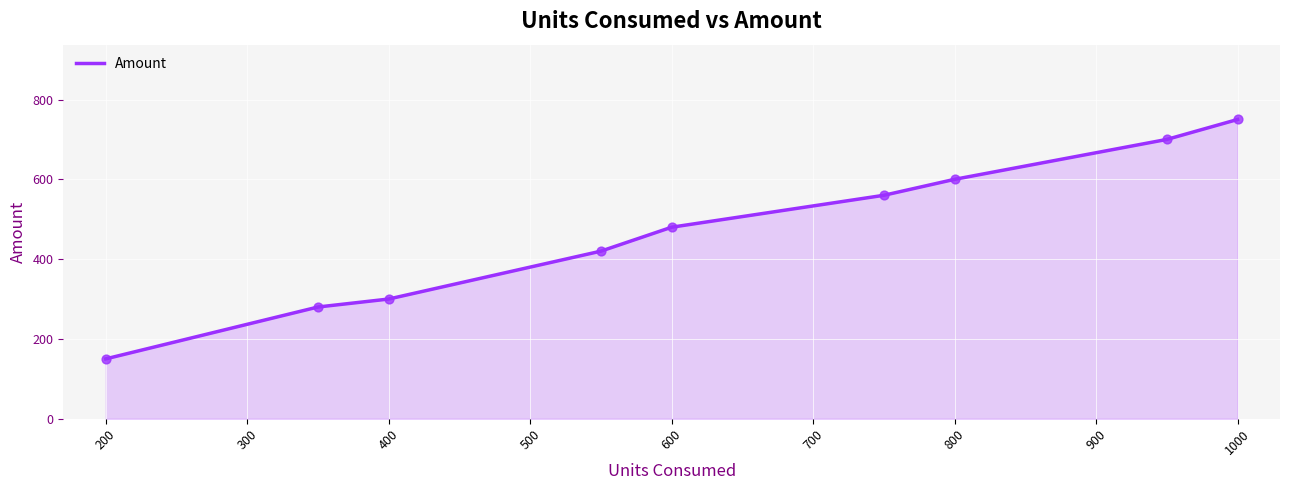

What is the greatest value displayed?

750